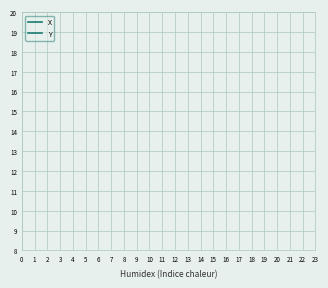

True or false: X has more than 2 interior local peaks.

False